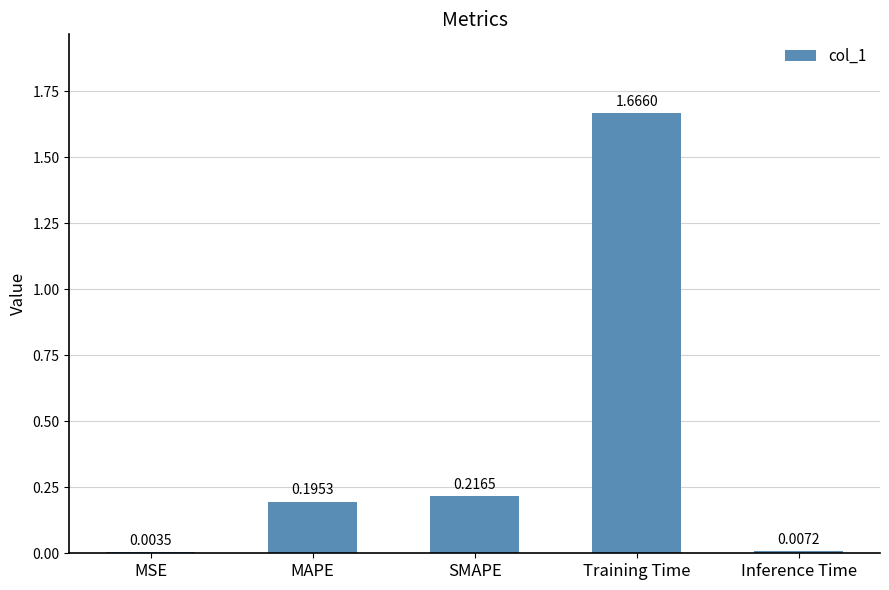

Which has a higher value, MAPE or Training Time?

Training Time